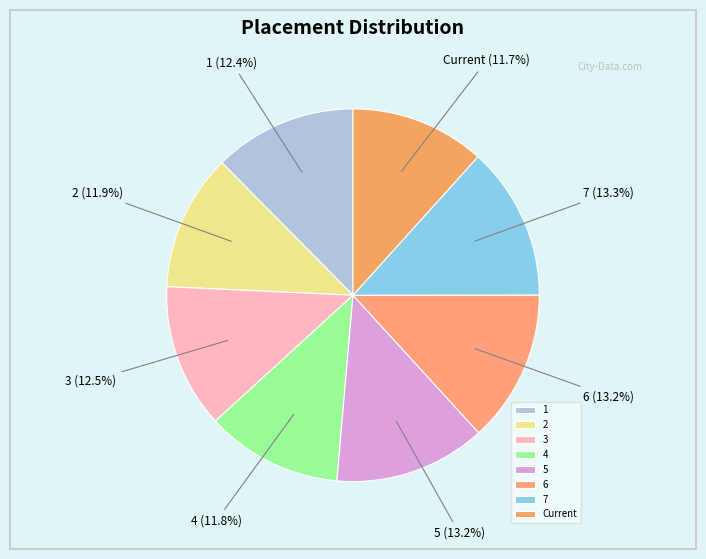

How much of the chart is everything except 3?

87.5%